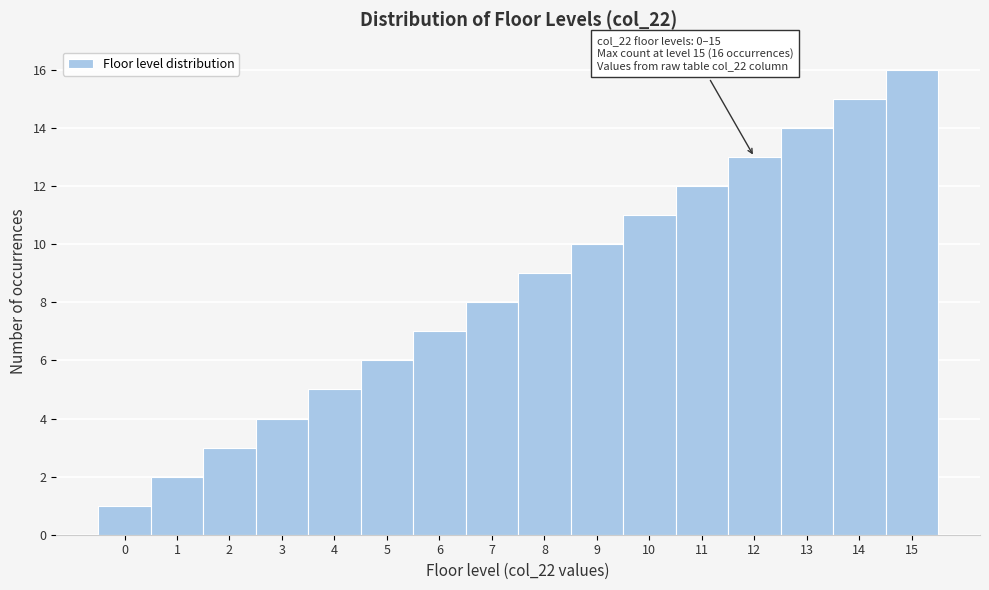

Over which range of the x-axis is the bar tallest?

14.5 to 15.5